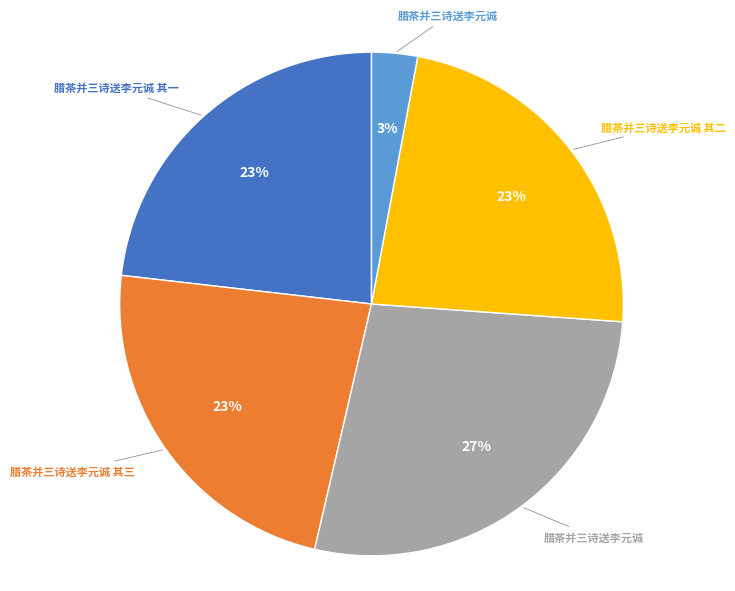

To the nearest percent, what is the average slice percentage?

20%